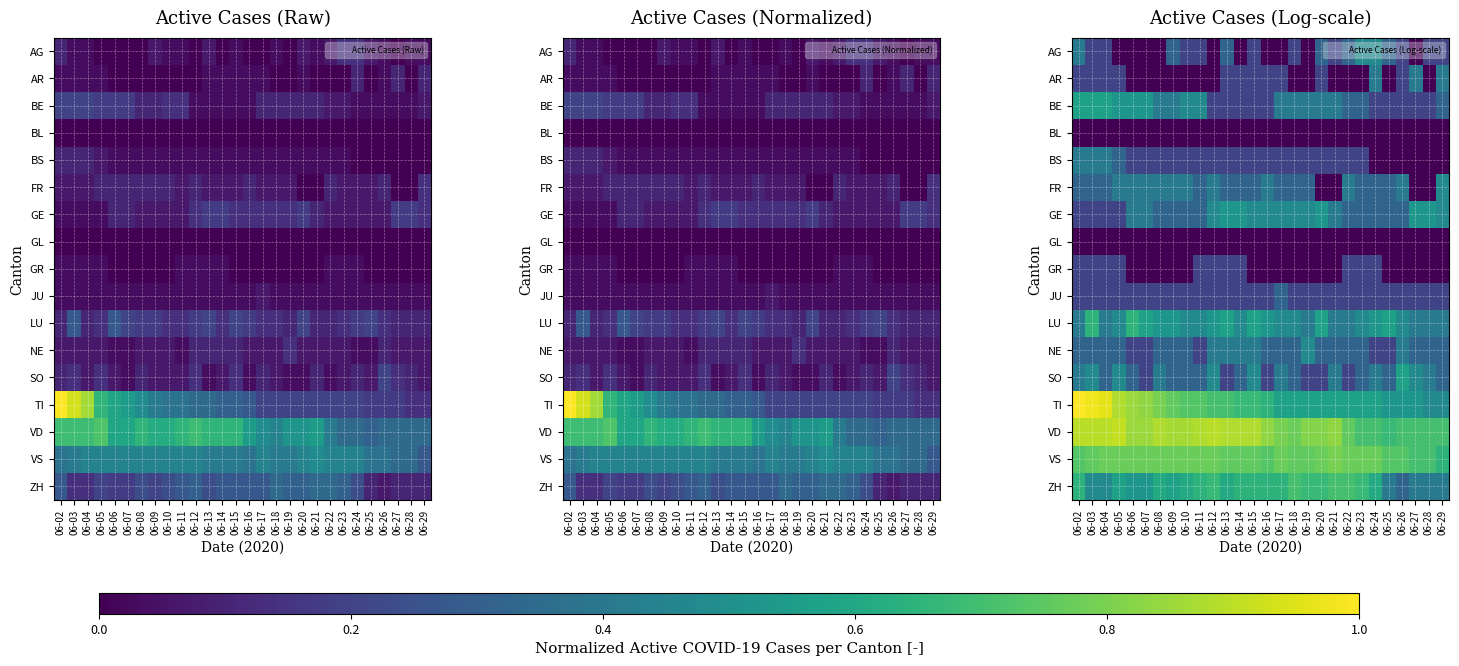

What is the sum of the BE values at 06-08 and 06-09?

0.8